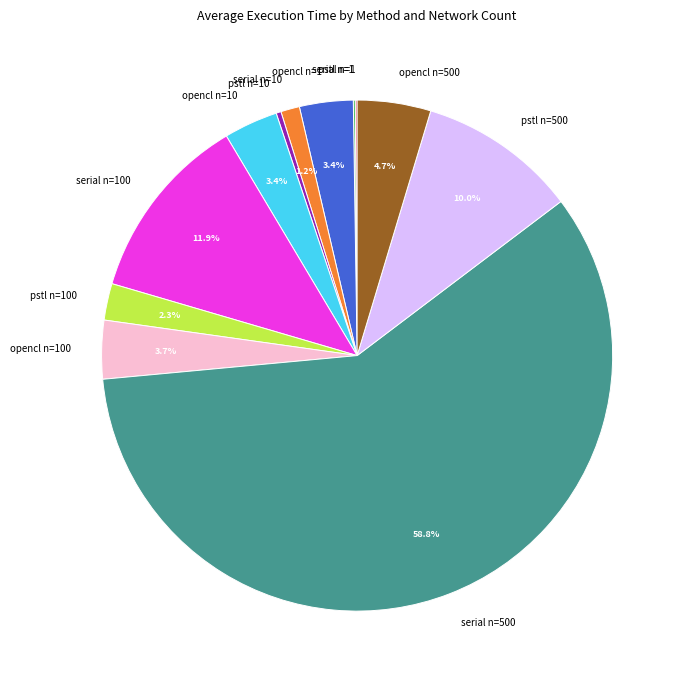

Does serial n=500 account for over 50% of the chart?

Yes